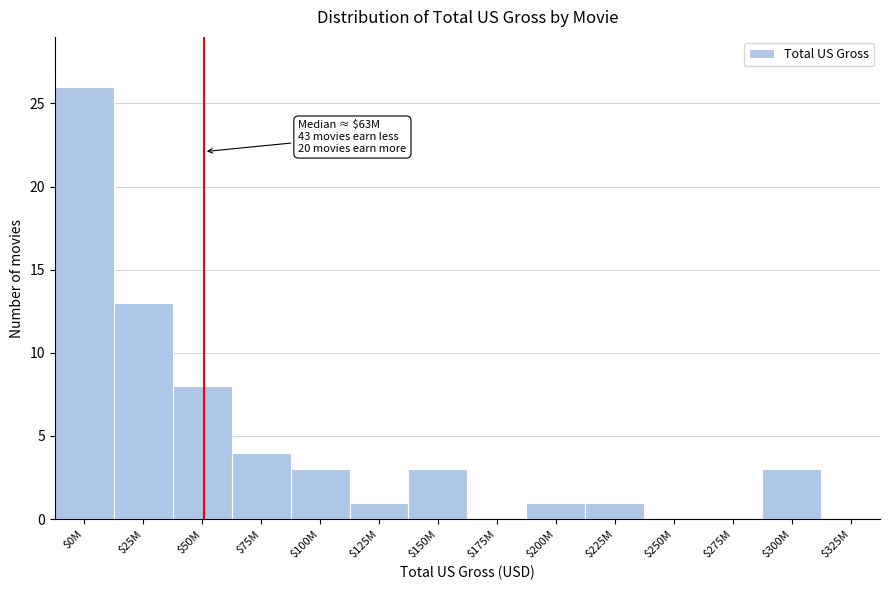

Read the value at $25M.

13